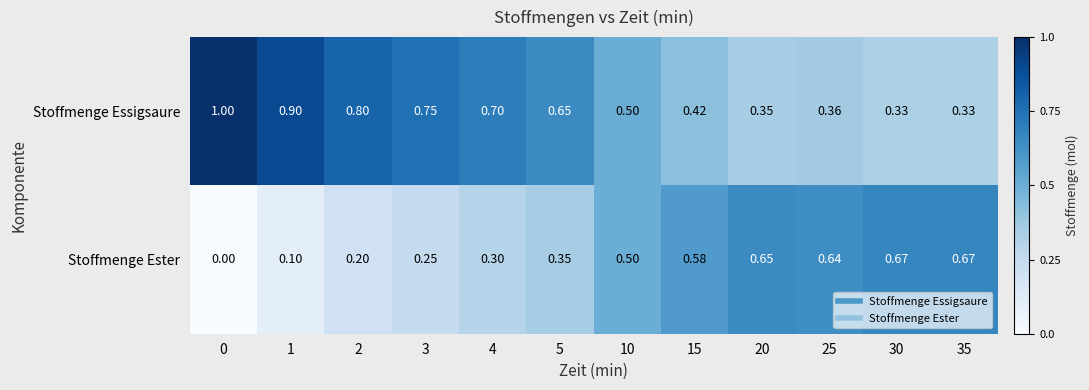

List the series in order of their peak value, lowest first.

Stoffmenge Ester, Stoffmenge Essigsaure